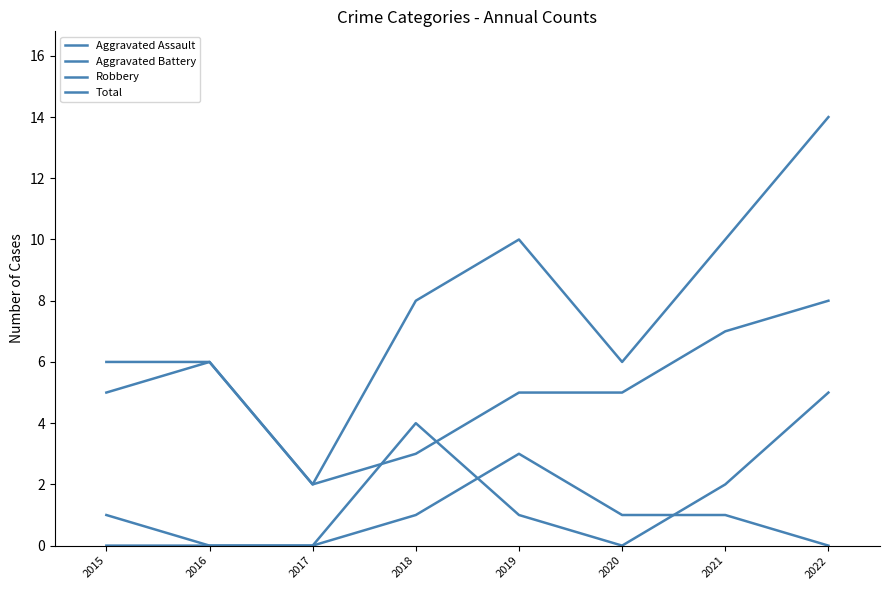

How many interior local peaks does the Aggravated Battery series have?

1